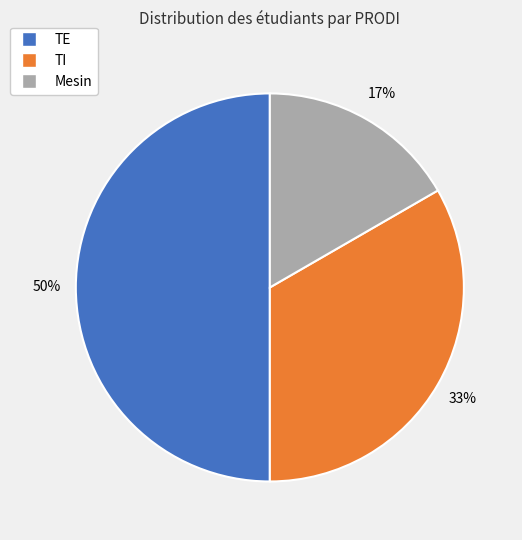

Is the sum of Mesin and TE greater than half?

Yes